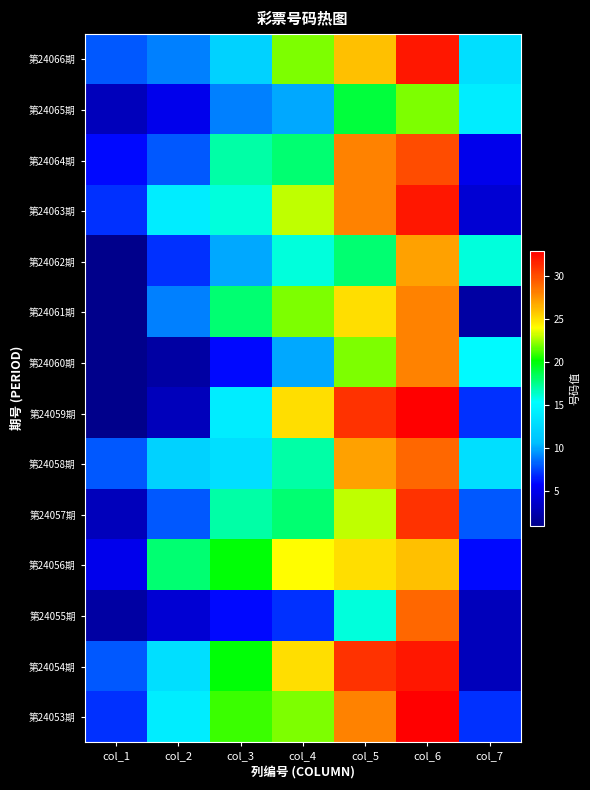

Reading right to left, transcribe all the data shown in this chart.

第24066期: col_7=13	col_6=32	col_5=26	col_4=22	col_3=12	col_2=9	col_1=8
第24065期: col_7=14	col_6=22	col_5=19	col_4=10	col_3=9	col_2=5	col_1=3
第24064期: col_7=5	col_6=30	col_5=28	col_4=18	col_3=17	col_2=8	col_1=6
第24063期: col_7=4	col_6=32	col_5=28	col_4=23	col_3=16	col_2=14	col_1=7
第24062期: col_7=16	col_6=27	col_5=18	col_4=16	col_3=10	col_2=7	col_1=1
第24061期: col_7=2	col_6=28	col_5=25	col_4=22	col_3=18	col_2=9	col_1=1
第24060期: col_7=15	col_6=28	col_5=22	col_4=10	col_3=6	col_2=2	col_1=1
第24059期: col_7=7	col_6=33	col_5=31	col_4=25	col_3=14	col_2=3	col_1=1
第24058期: col_7=13	col_6=29	col_5=27	col_4=17	col_3=13	col_2=12	col_1=8
第24057期: col_7=8	col_6=31	col_5=23	col_4=18	col_3=17	col_2=8	col_1=3
第24056期: col_7=6	col_6=26	col_5=25	col_4=24	col_3=20	col_2=18	col_1=5
第24055期: col_7=3	col_6=29	col_5=16	col_4=7	col_3=6	col_2=4	col_1=2
第24054期: col_7=3	col_6=32	col_5=31	col_4=25	col_3=20	col_2=13	col_1=8
第24053期: col_7=7	col_6=33	col_5=28	col_4=22	col_3=21	col_2=14	col_1=7